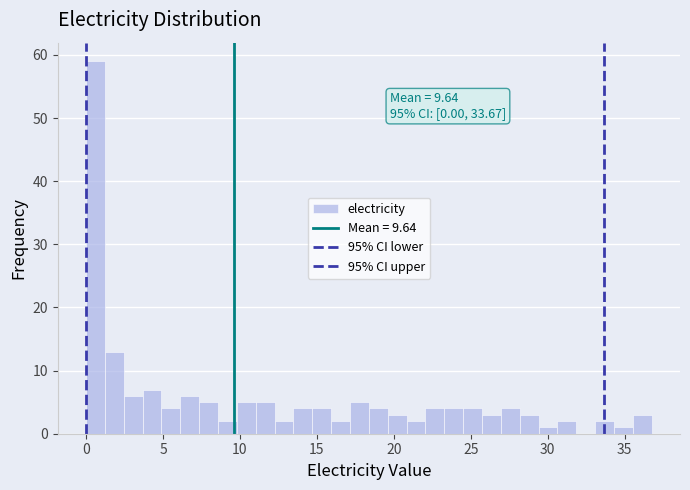

Read against the x-axis, roughly where is the centre of the tallest bar?

0.5